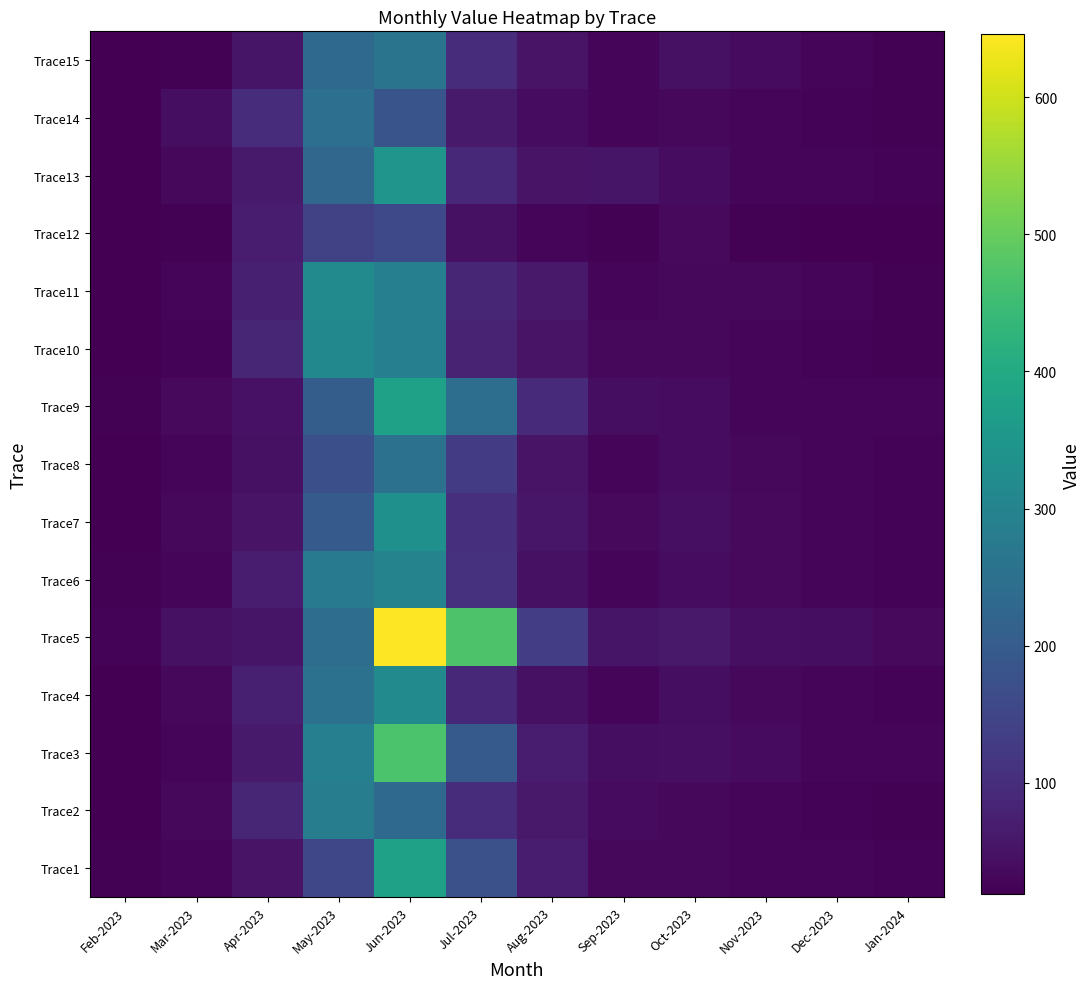

Is it true that Trace9 equals 82.7 at Apr-2023?

False